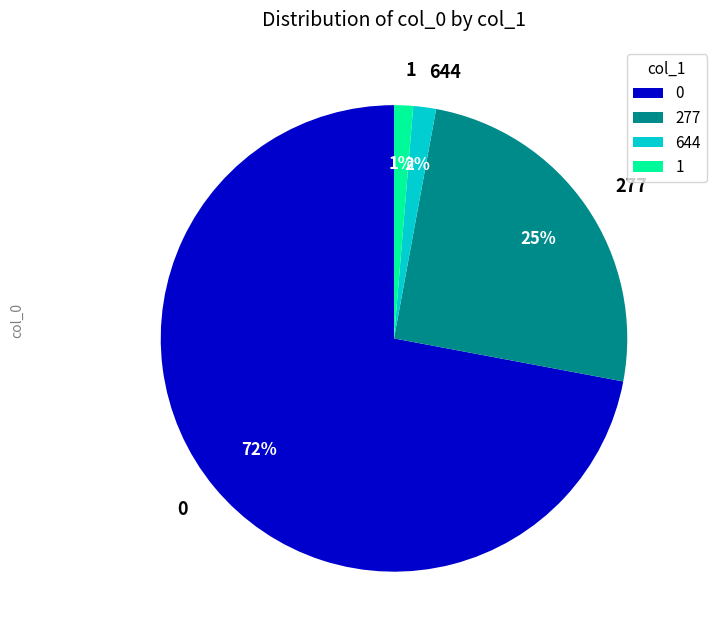

The 0 slice represents 78% of the pie. True or false?

False